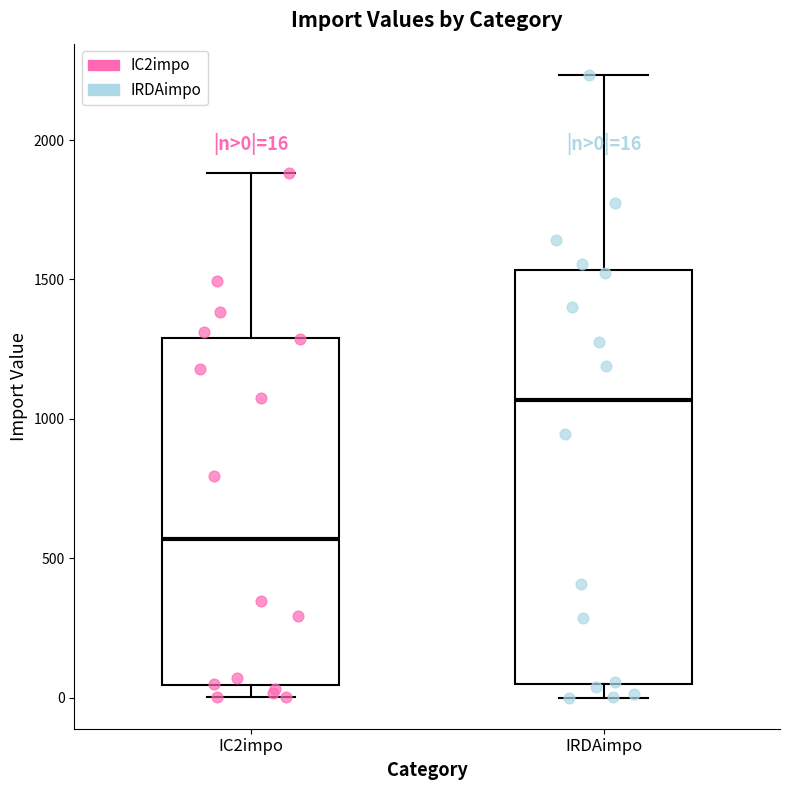

Which box has the highest median line?

IRDAimpo